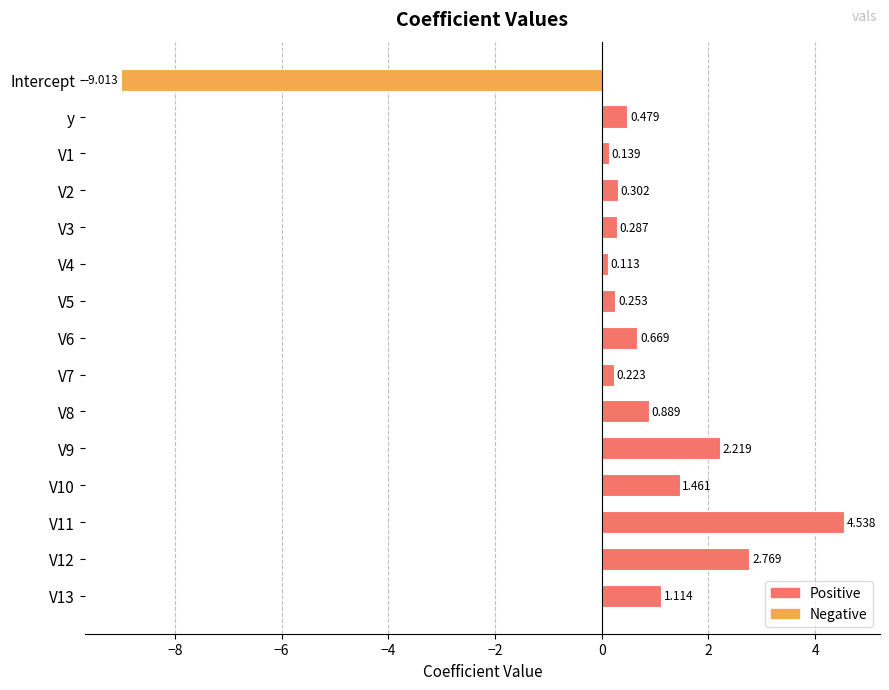

At which category does the chart reach its minimum across all series?

Intercept